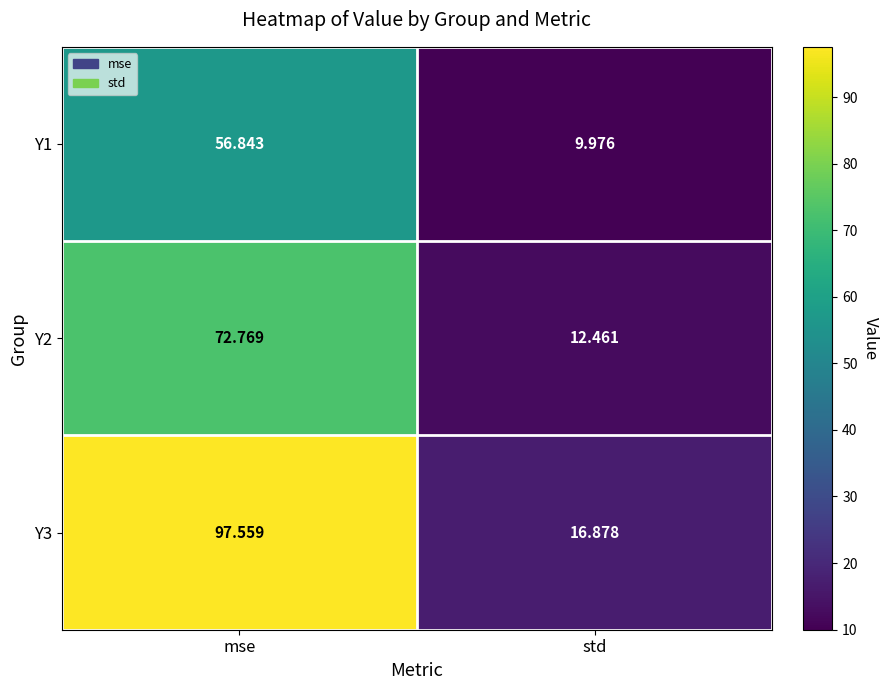

How many distinct data groups are displayed?

3